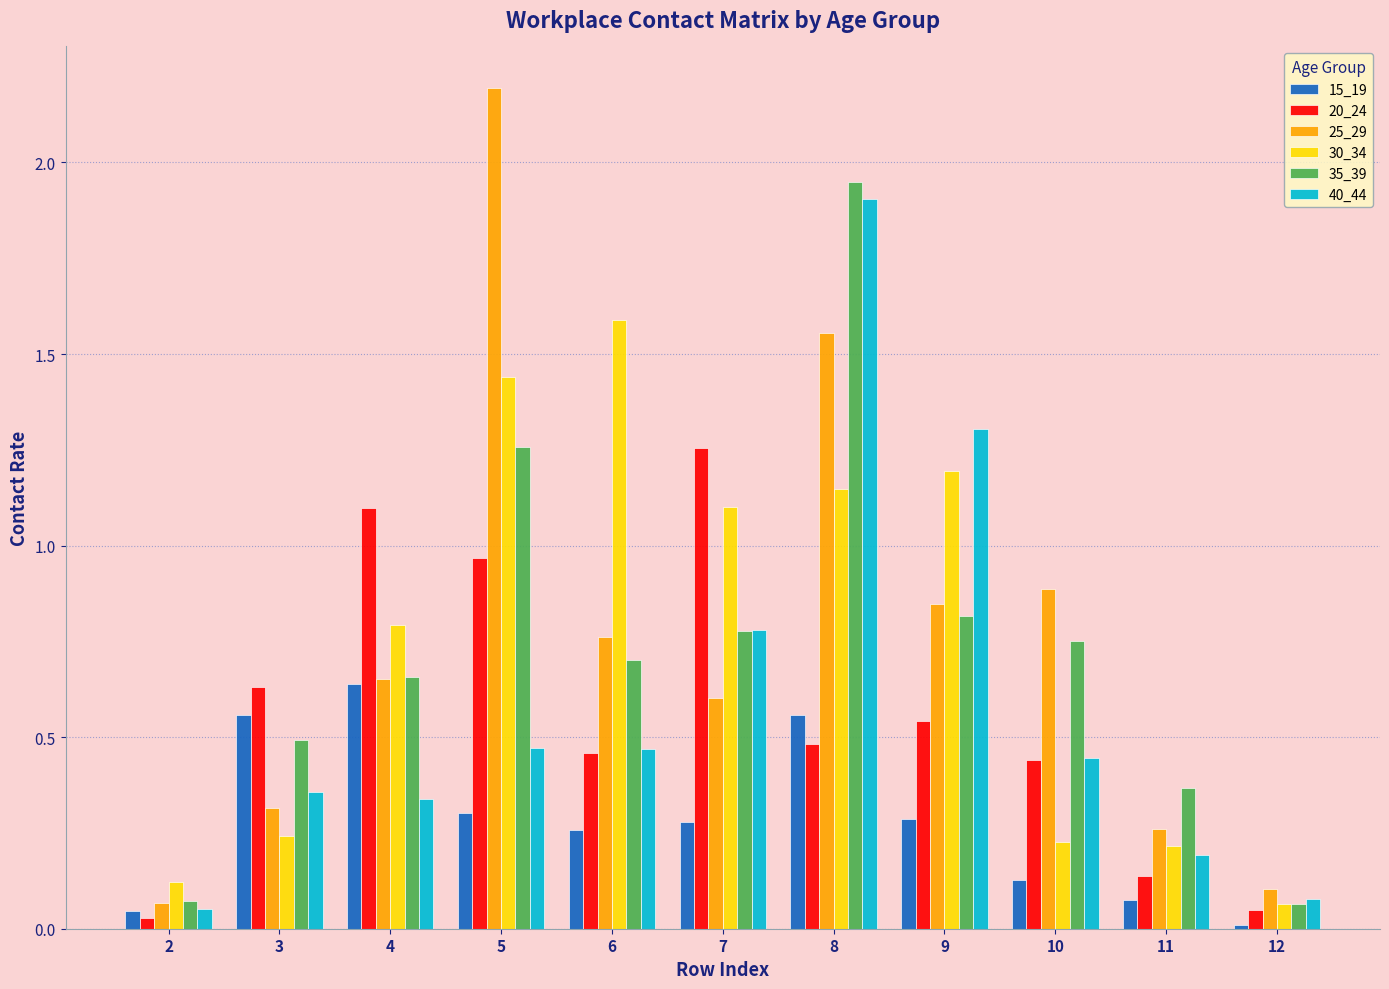

The 40_44 series shows 0.4 at 7. True or false?

False